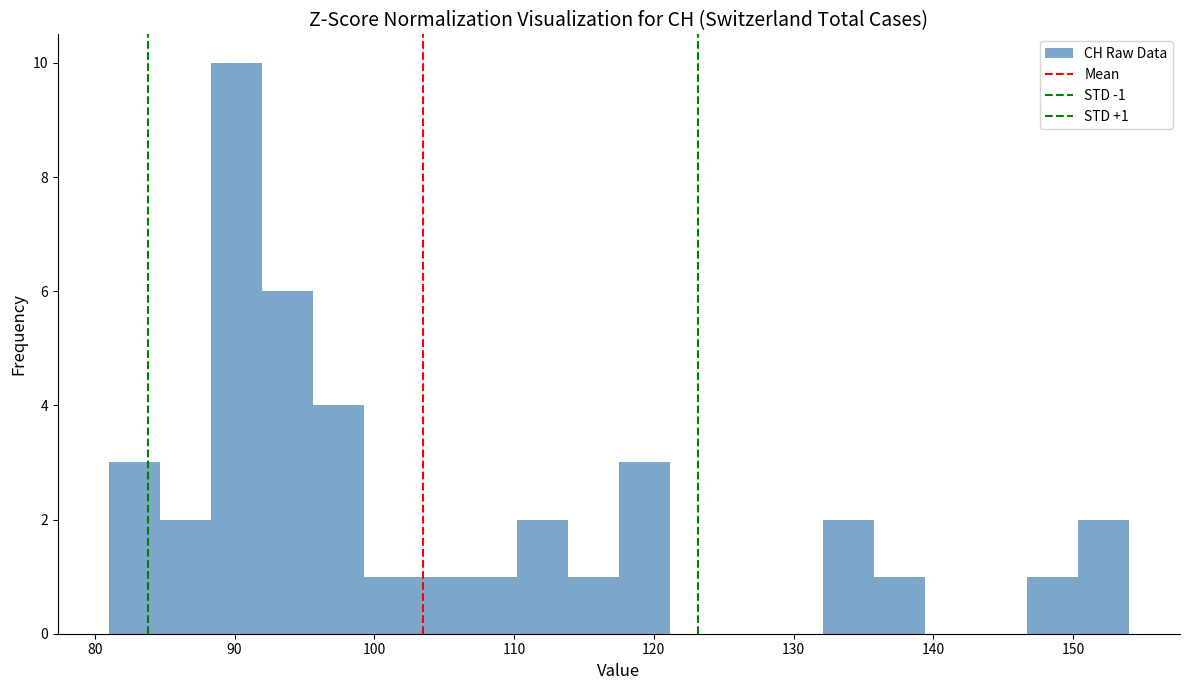

Around what value on the x-axis is the tallest bar? Give the approximate position of its centre, as read against the axis.

90